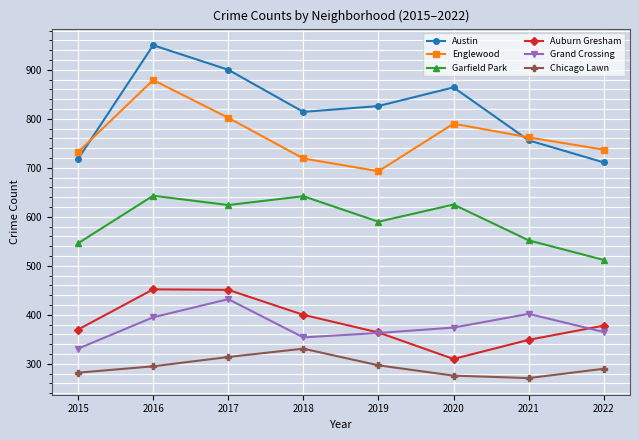

Which series changed the most between 2017 and 2021?

Austin